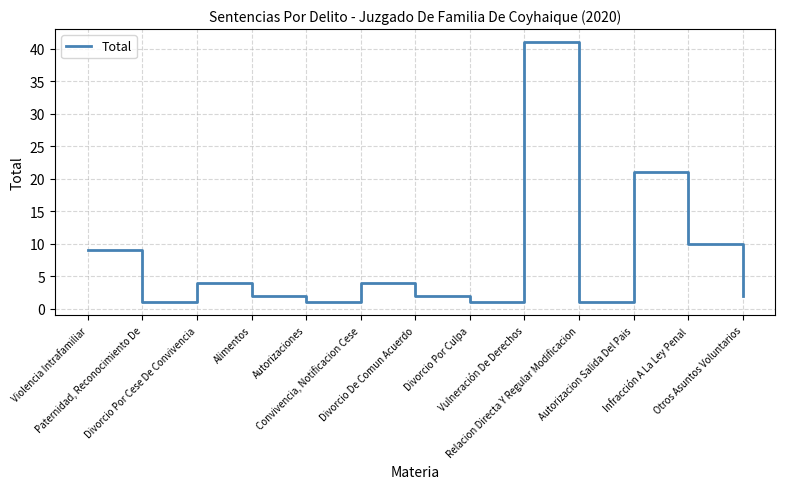

What is the maximum value shown in the chart?

41